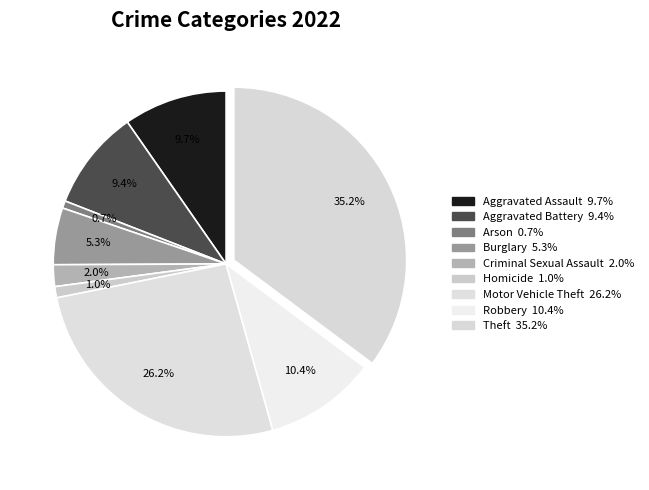

Is it true that Motor Vehicle Theft is 15% of the pie?

False